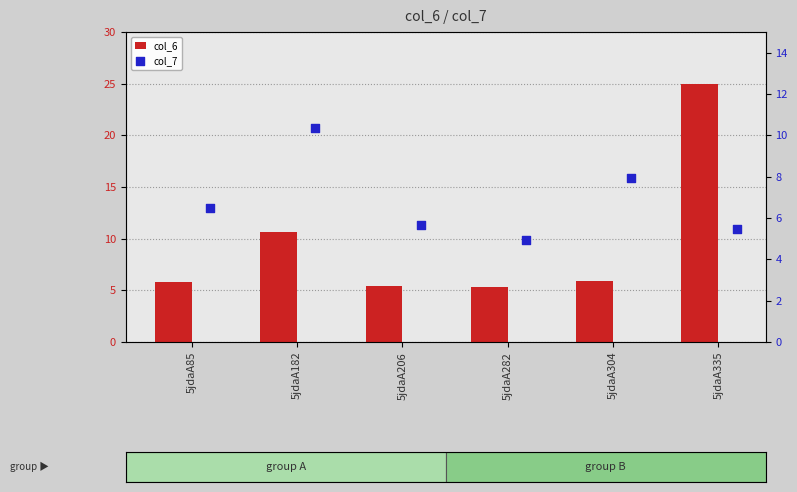

Is the value of col_7 at 5jdaA282 greater than the value of col_6 at 5jdaA85?

No